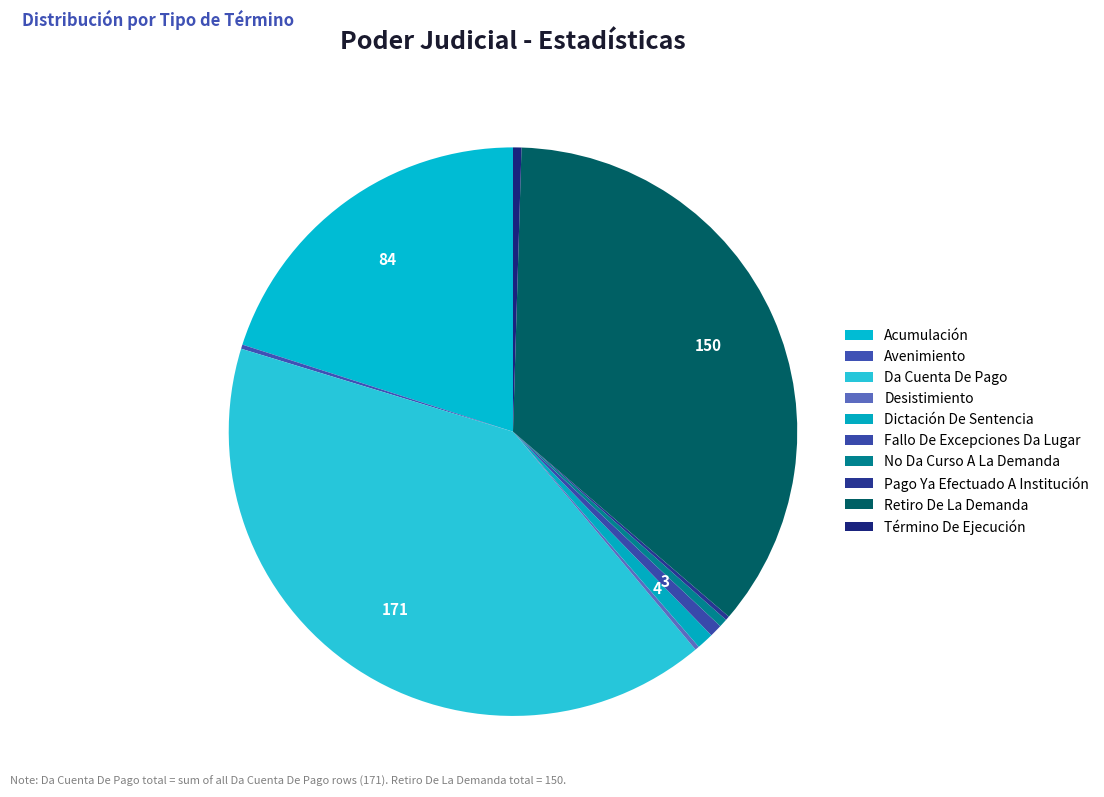

To the nearest percent, what percentage of the pie is Da Cuenta De Pago?

41%